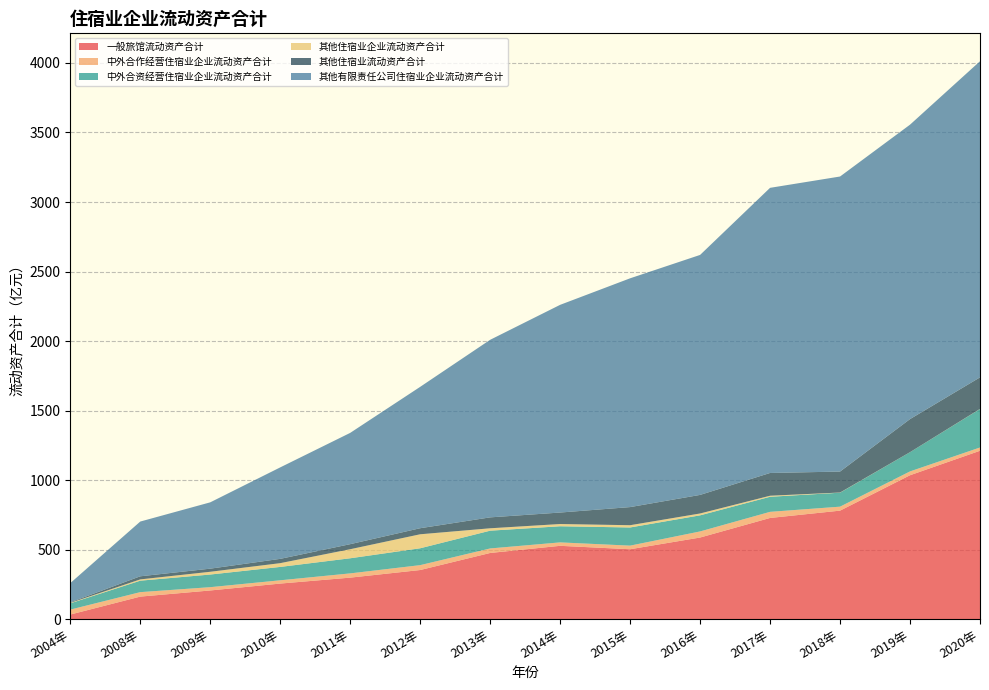

Reading left to right, what are all the values shown in this chart?

一般旅馆流动资产合计: 33.6	162.5	206.7	256.3	299.0	353.7	476.4	527.7	503.2	587.4	728.1	780.7	1035.3	1211.3
中外合作经营住宿业企业流动资产合计: 35.5	32.2	23.7	23.6	30.5	35.1	32.5	24.7	25.9	43.8	44.0	28.6	27.5	23.5
中外合资经营住宿业企业流动资产合计: 45.3	82.4	90.9	96.1	108.7	121.3	127.7	116.0	130.6	115.7	108.4	100.5	138.3	276.8
其他住宿业企业流动资产合计: 3.1	9.2	19.8	27.1	65.1	100.6	17.3	16.1	16.3	13.3	7.4	1.2	0.2	0.8
其他住宿业流动资产合计: 4.0	22.3	22.4	30.9	36.3	43.6	78.4	82.6	130.3	133.6	163.6	150.7	237.6	226.6
其他有限责任公司住宿业企业流动资产合计: 138.2	393.7	476.9	657.7	800.2	1016.5	1276.8	1493.5	1645.1	1725.6	2050.4	2121.6	2117.1	2273.2